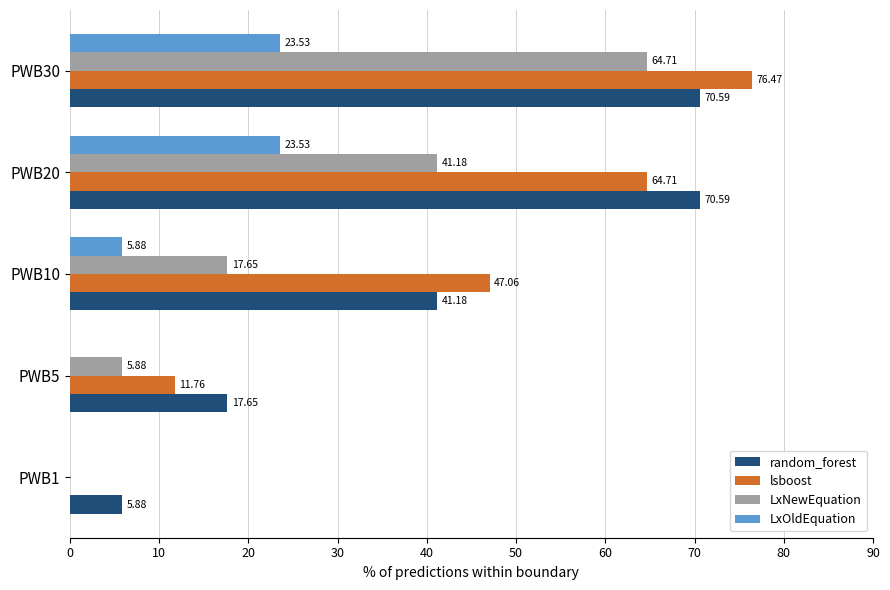

What is the sum of the lsboost values at PWB5 and PWB30?

88.2